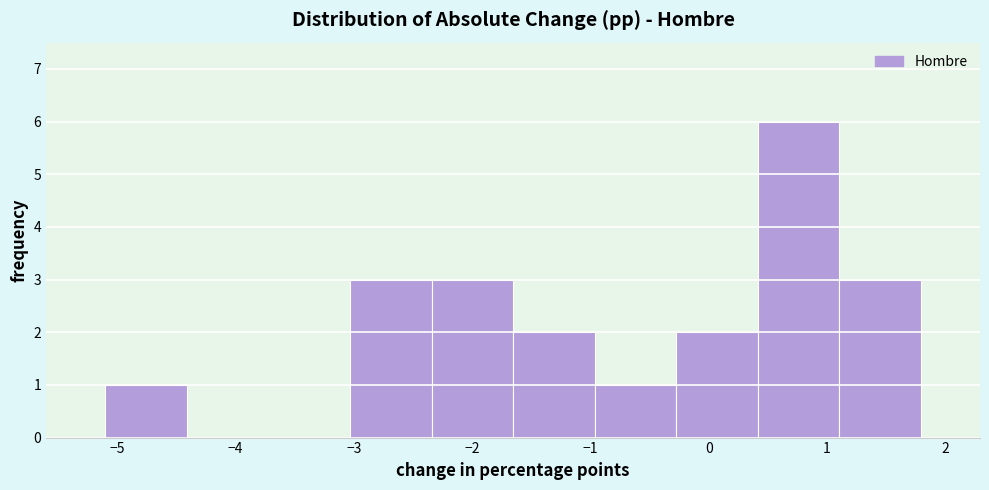

Reading left to right, transcribe this chart: for each bar, give the range it covers on the x-axis and its height. Neither the bar edges nor the heights are printed on the chart, so give them approximately, as read against the axes.

-5.1 to -4.4: 1
-4.4 to -3.7: 0
-3.7 to -3.0: 0
-3.0 to -2.3: 3
-2.3 to -1.7: 3
-1.7 to -1.0: 2
-1.0 to -0.3: 1
-0.3 to 0.4: 2
0.4 to 1.1: 6
1.1 to 1.8: 3